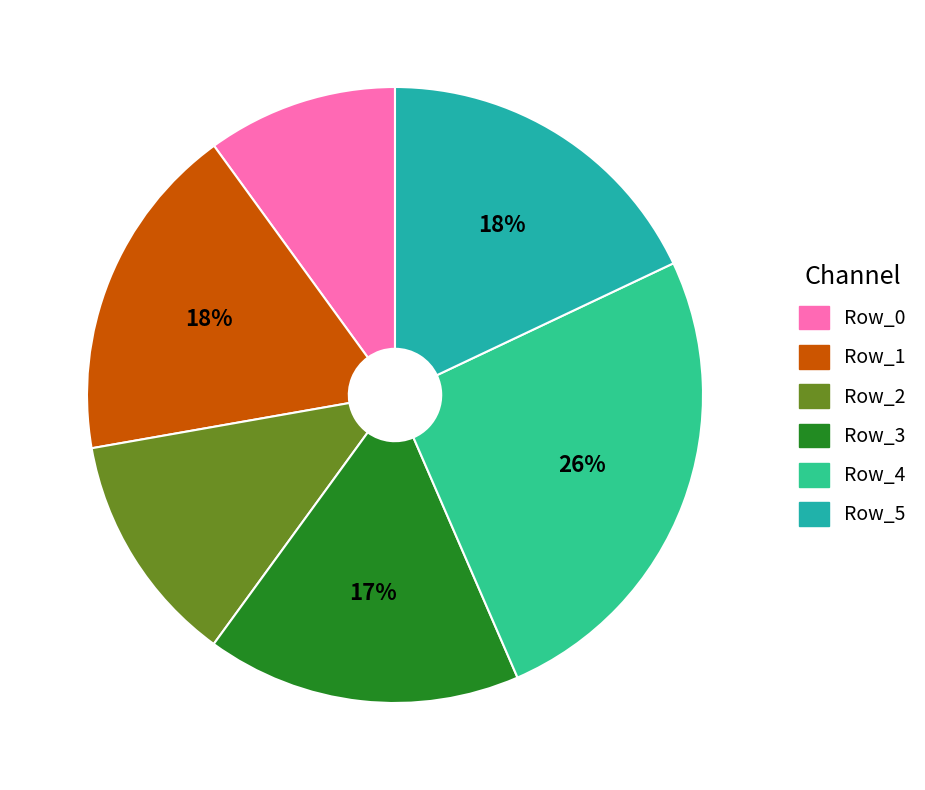

Is Row_5 the majority of the pie?

No